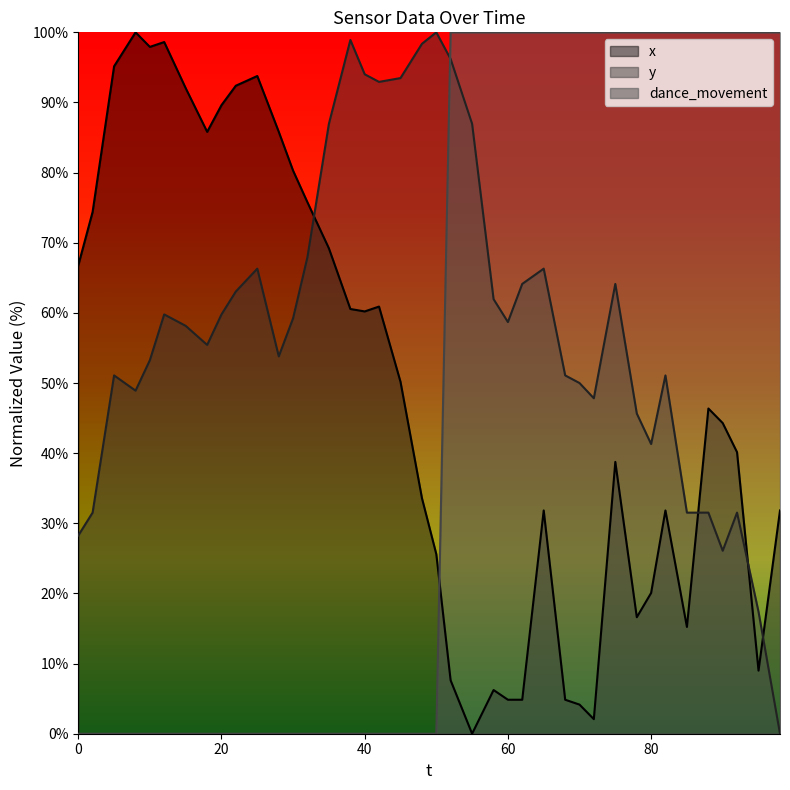

Which series has the largest range (max minus min)?

x